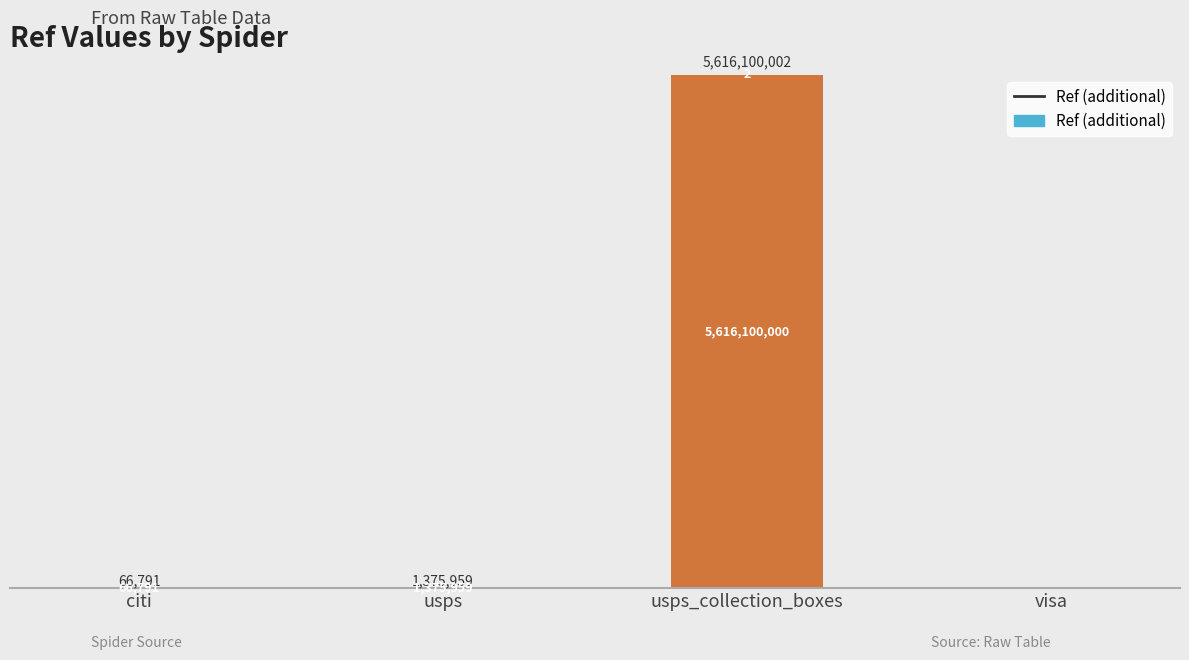

Are the bars grouped side by side (vs. stacked)?

No